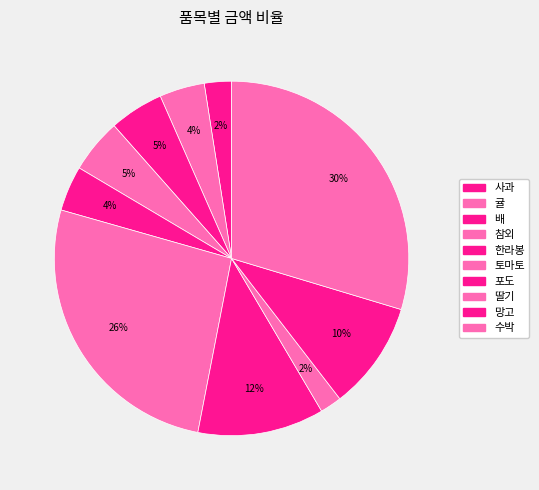

Is 망고 the majority of the pie?

No